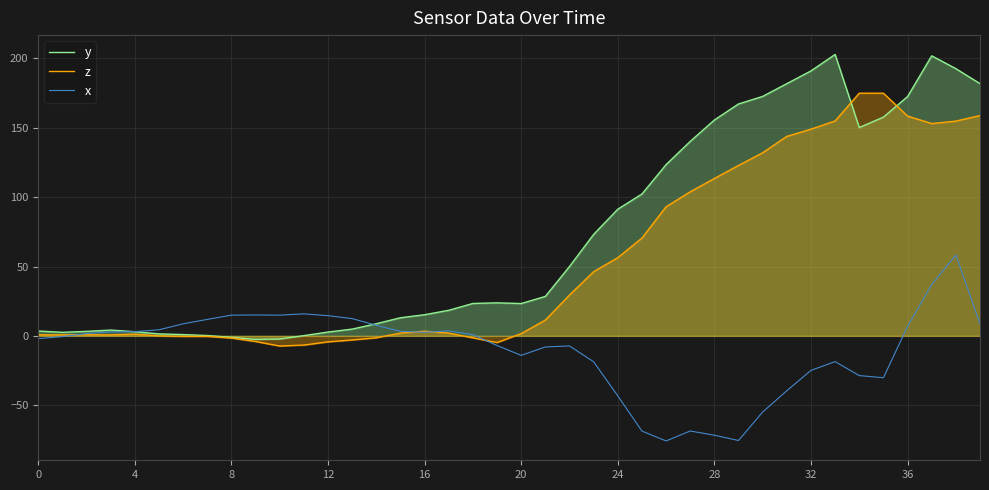

Count the number of categories in the chart.

40